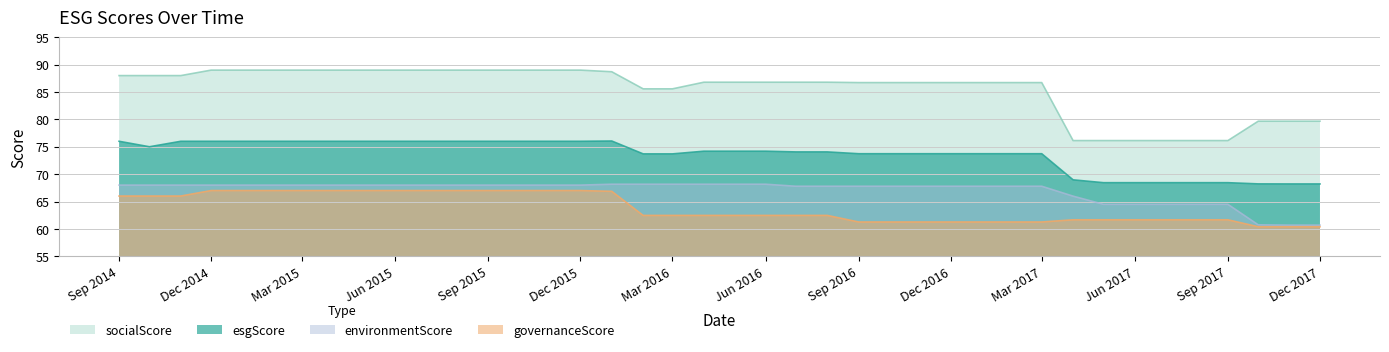

Does the chart have visible grid lines?

Yes